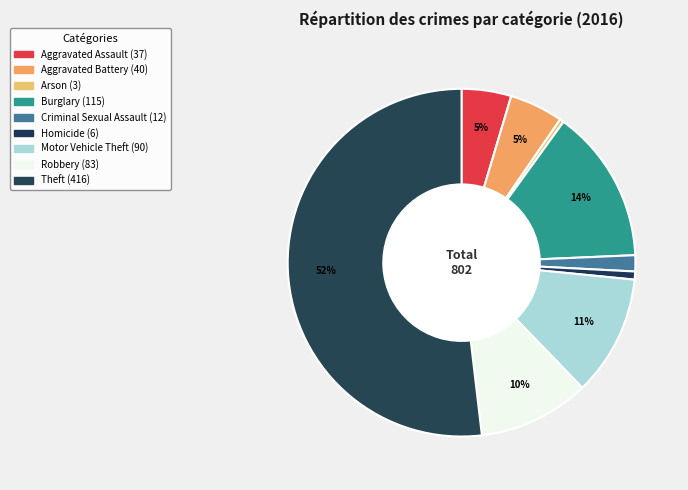

How much of the chart is everything except Theft?

48.1%